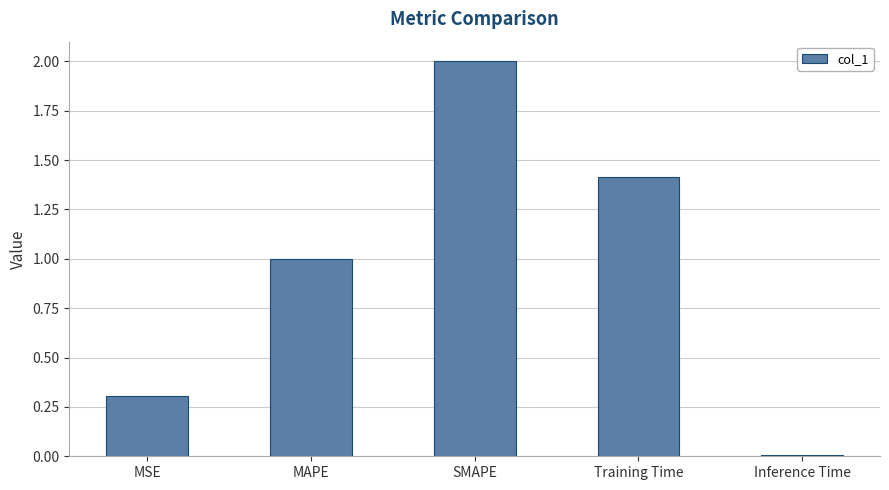

What is the change in value from MSE to MAPE?

+0.7